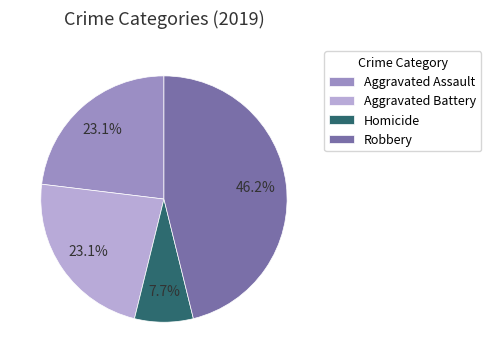

Combined, what portion of the pie is Robbery and Aggravated Assault?

69.2%